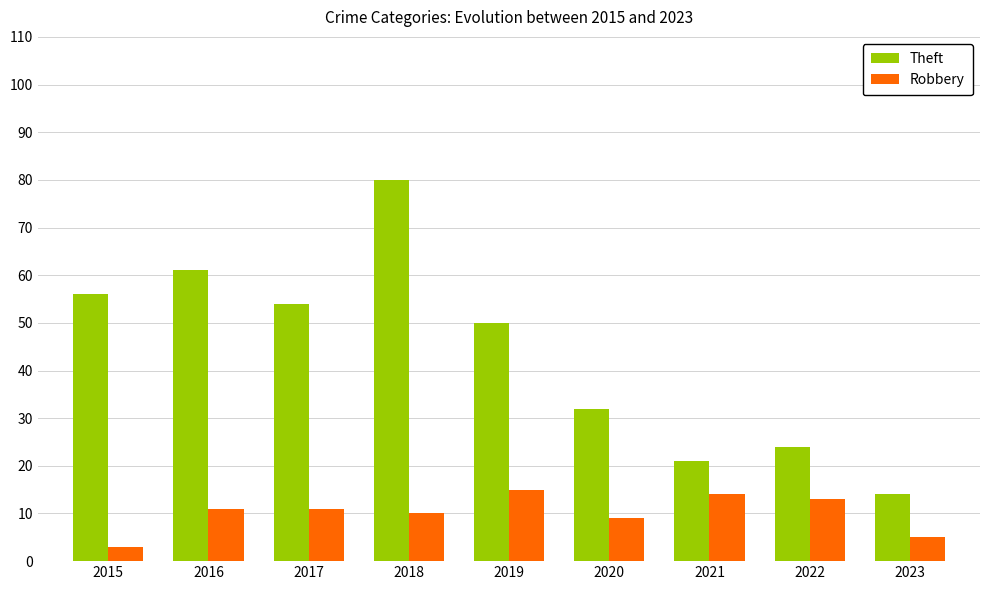

At which category is the sum across all series the highest?

2018